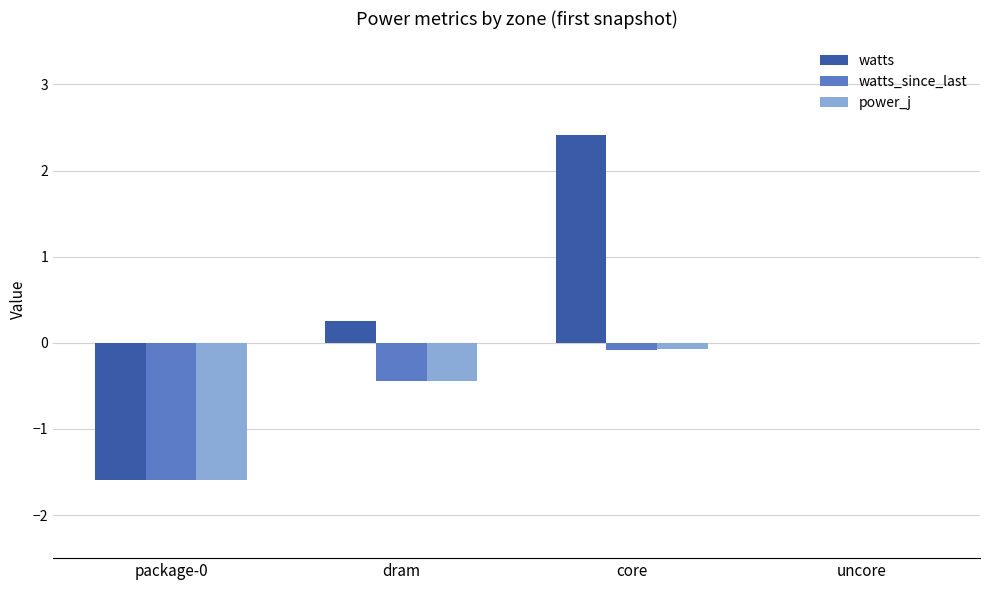

Which series has the largest range (max minus min)?

watts